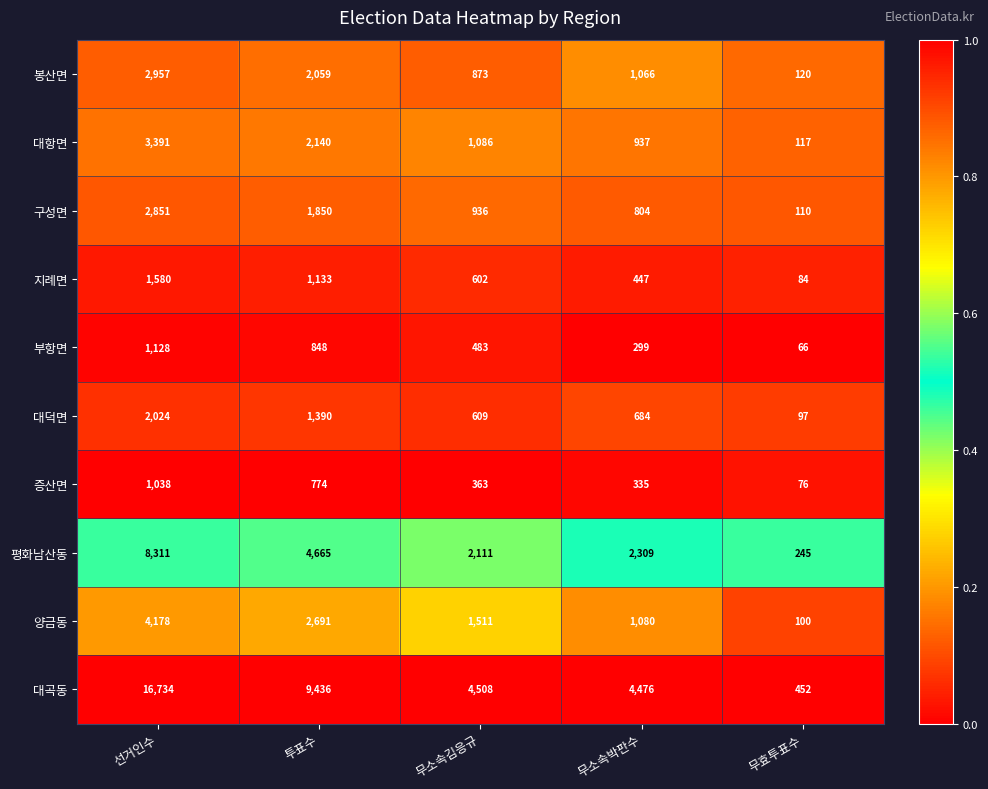

What is the approximate value of 구성면 at 투표수?

1850